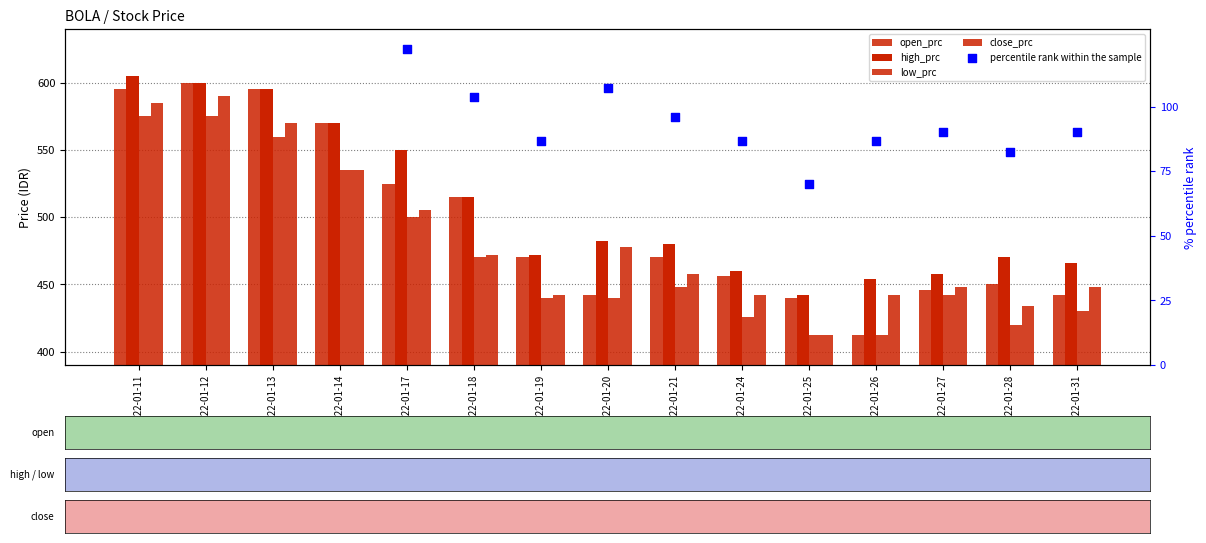

What are all the series names shown in the legend?

open_prc, high_prc, low_prc, close_prc, percentile rank within the sample